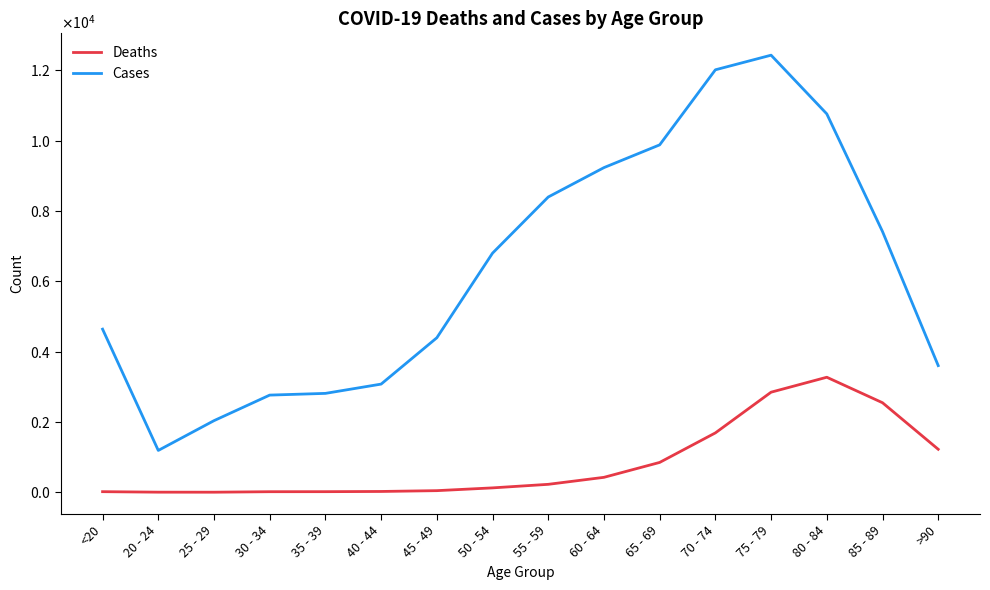

At which label does Deaths first exceed 227?

60 - 64